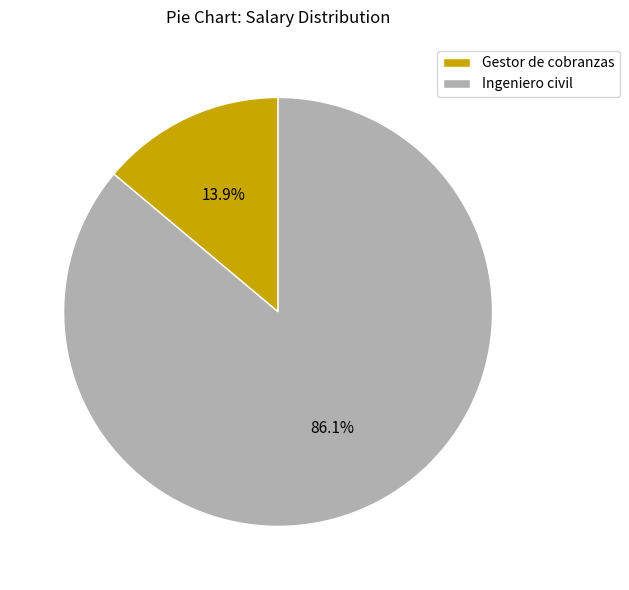

What portion of the pie excludes Gestor de cobranzas?

86.1%